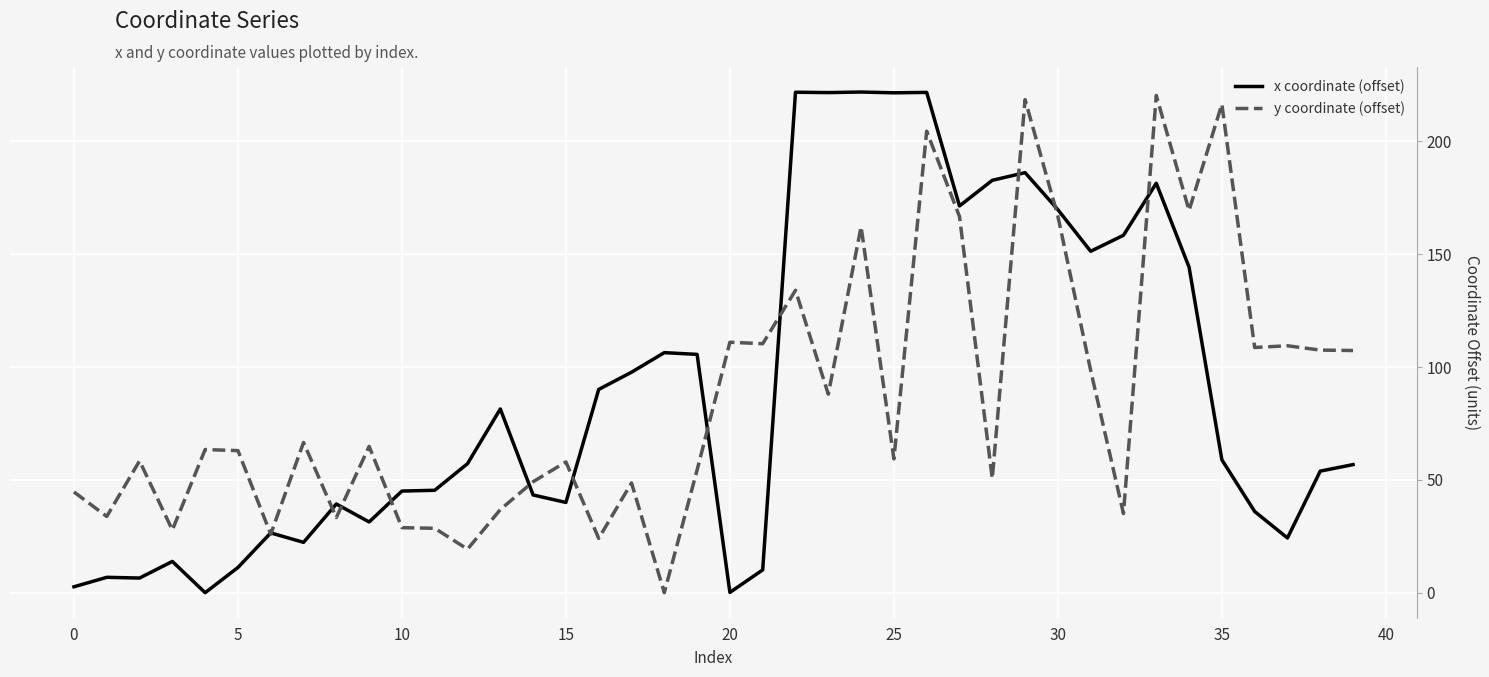

What is the maximum value for x coordinate (offset)?

221.8